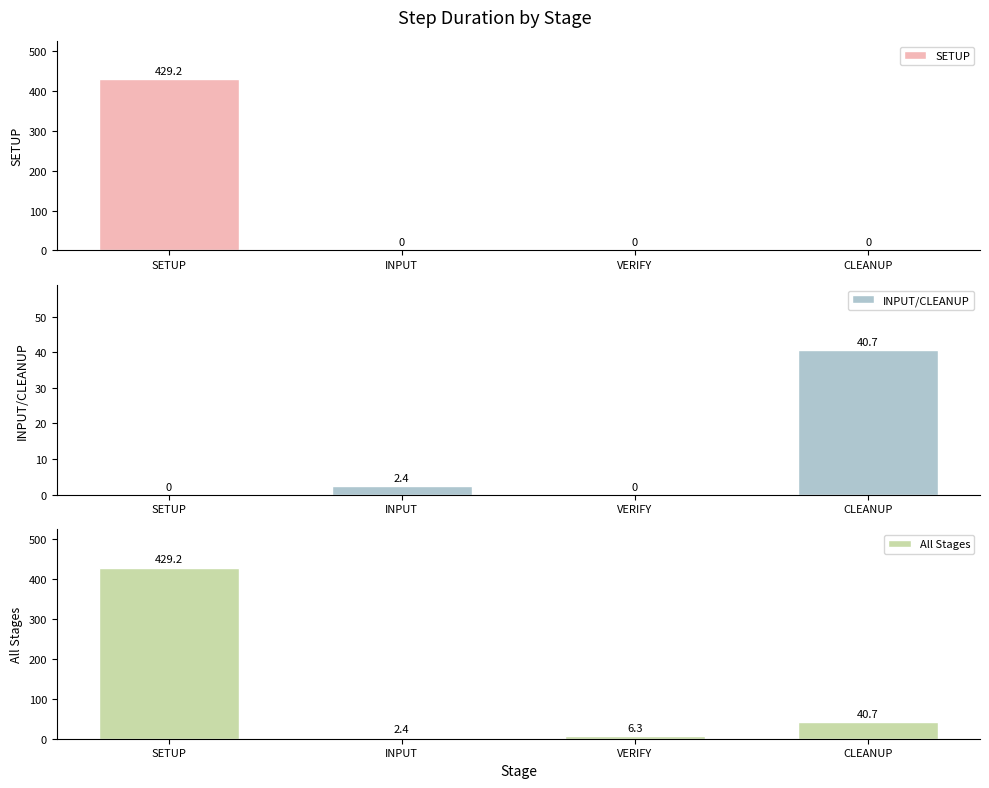

What is the label of the 1st bar from the right?

CLEANUP